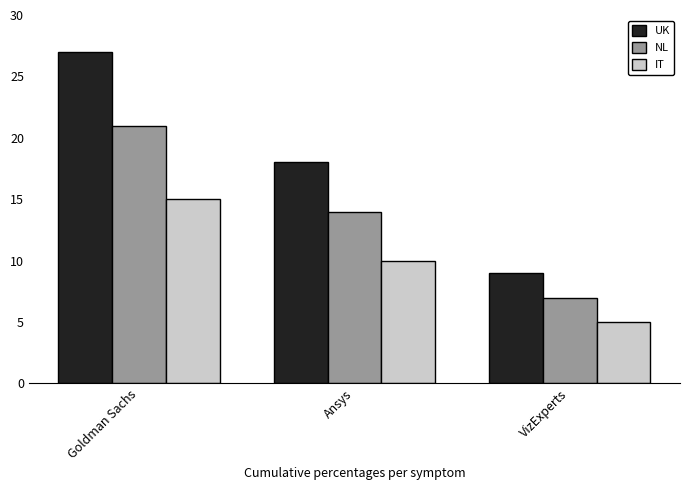

At which category is the sum across all series the highest?

Goldman Sachs